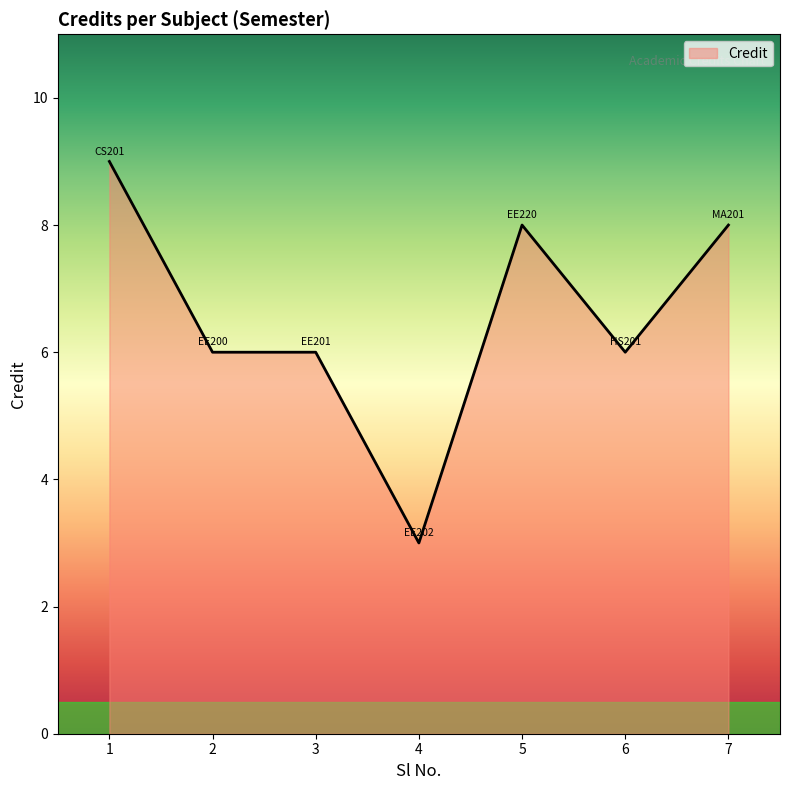

How many lines are shown in the chart?

1